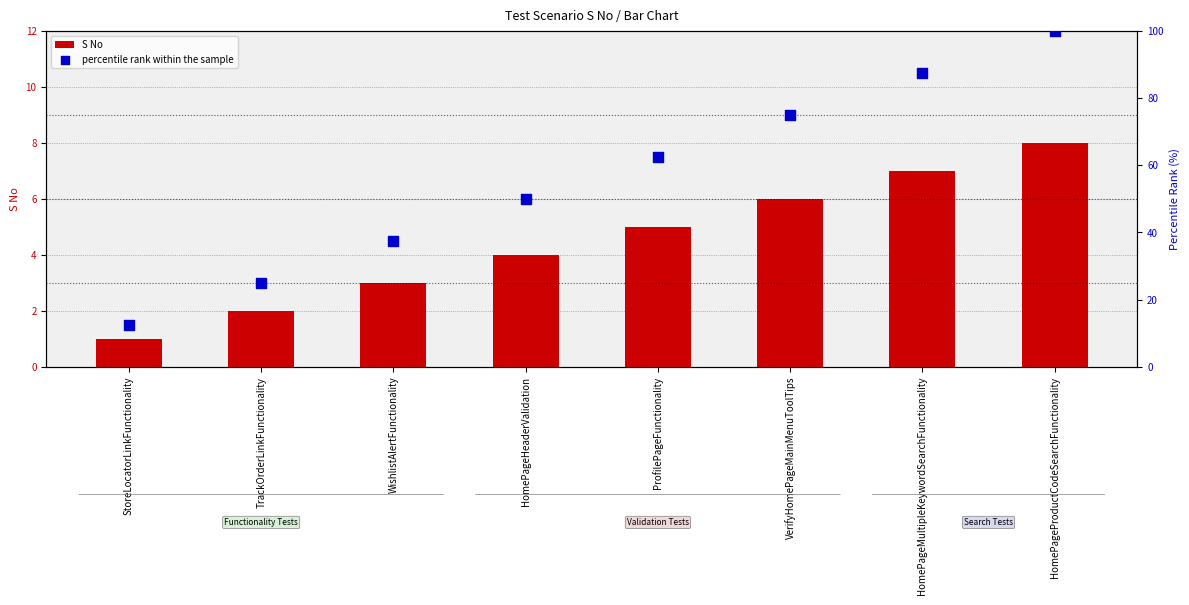

Is the value of percentile rank within the sample at WishlistAlertFunctionality greater than the value of S No at ProfilePageFunctionality?

Yes